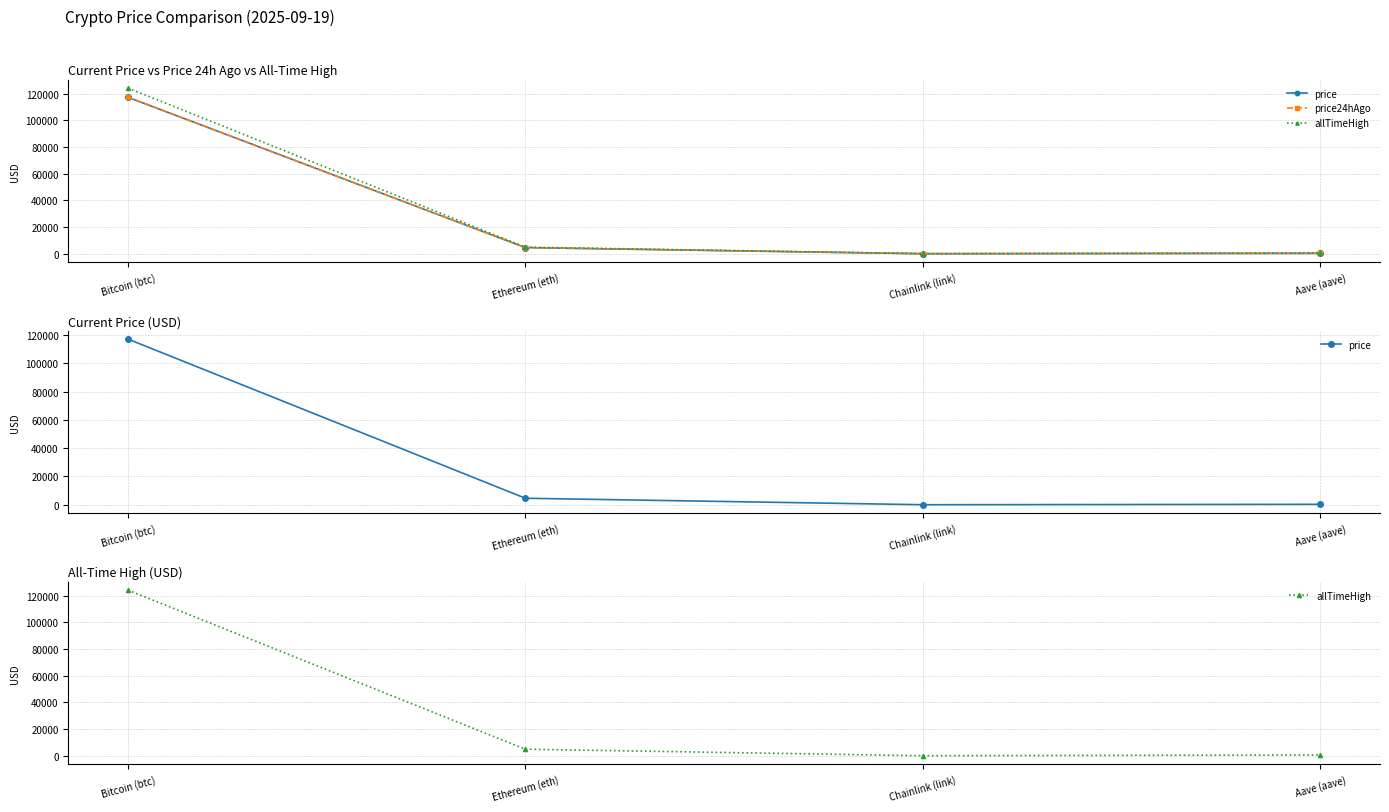

Where is allTimeHigh nearest to the value 62090?

Ethereum (eth)